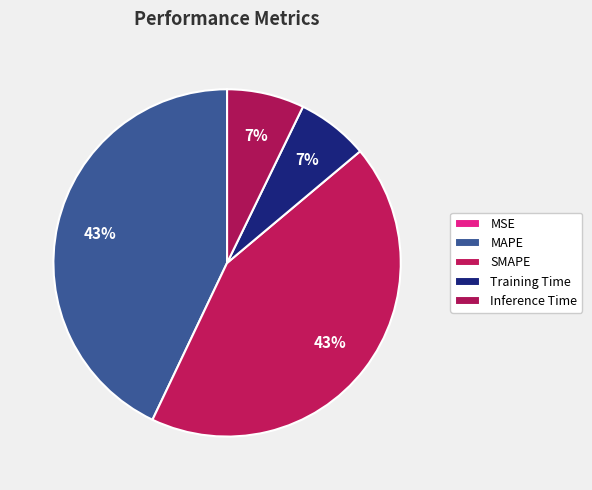

To the nearest percent, what percentage of the pie is SMAPE?

43%